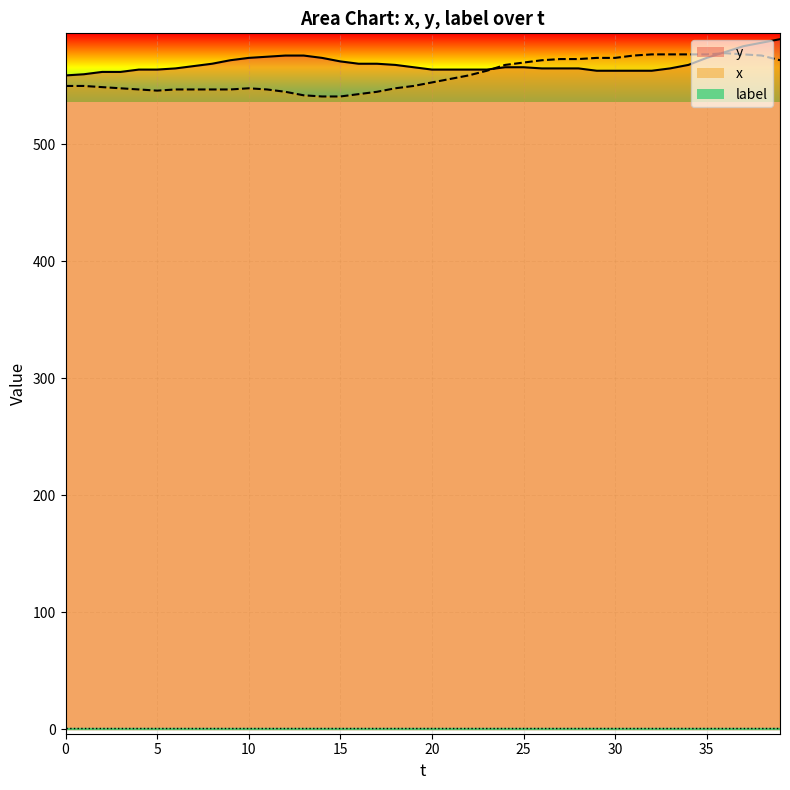

Which label corresponds to the largest value in the chart?

39